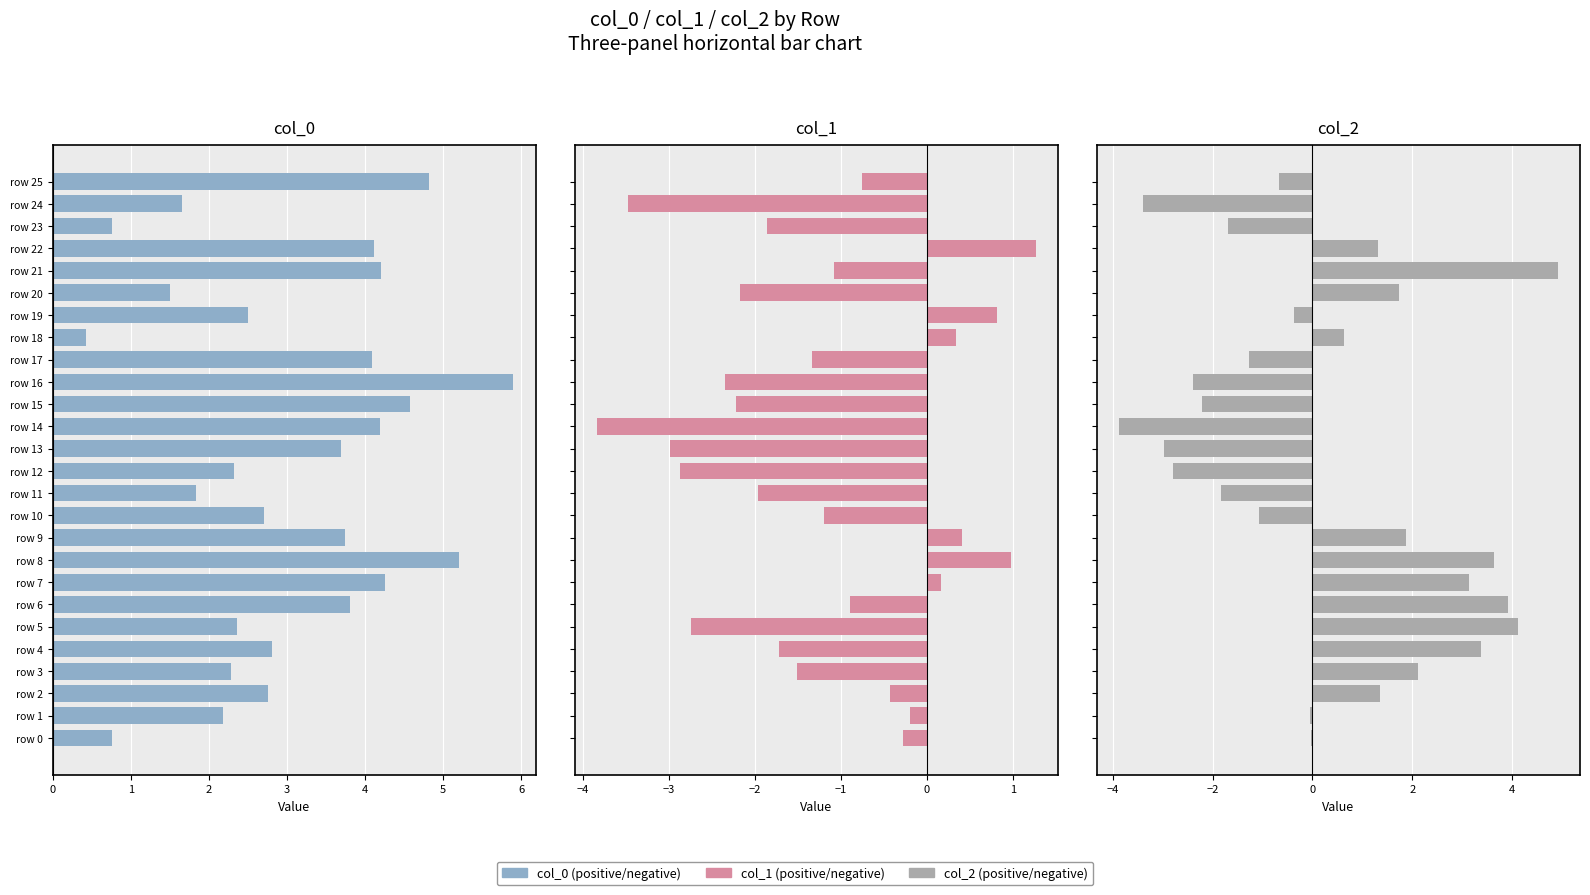

Does the chart contain stacked bars?

No